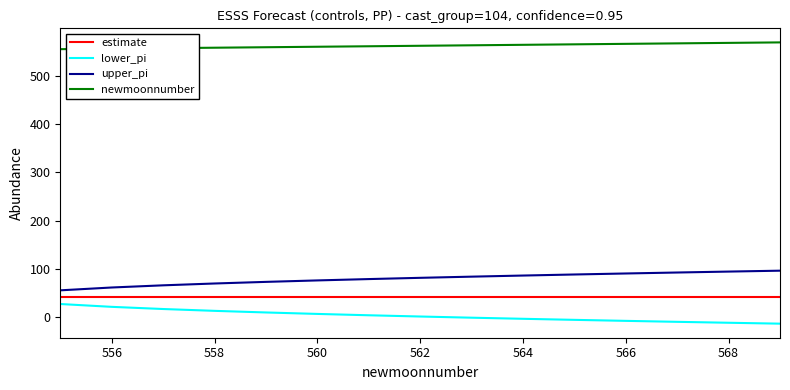

True or false: upper_pi and lower_pi cross at least once.

False